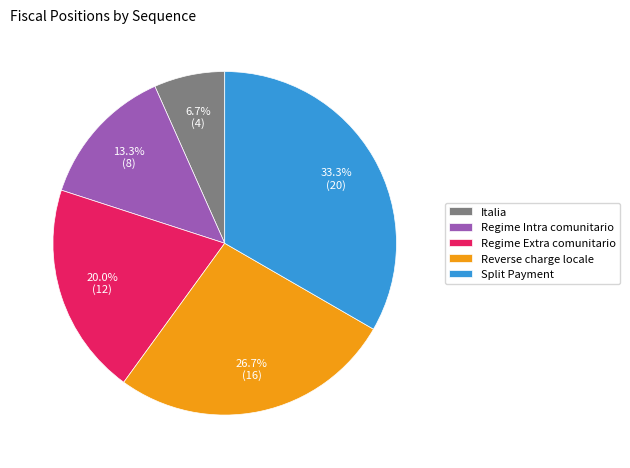

To the nearest percent, what portion does Italia represent?

7%